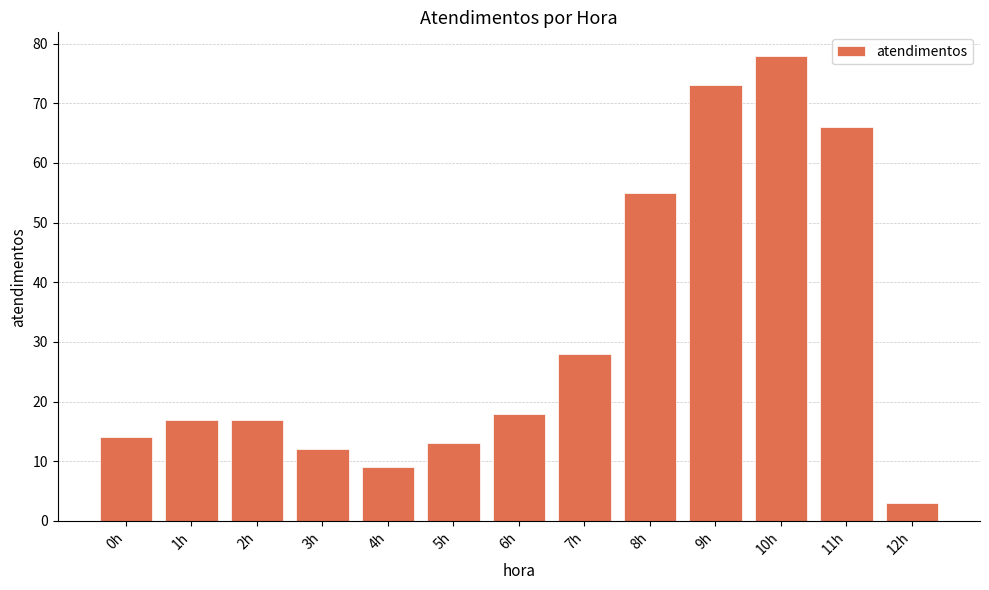

What is the sum of all values?

403